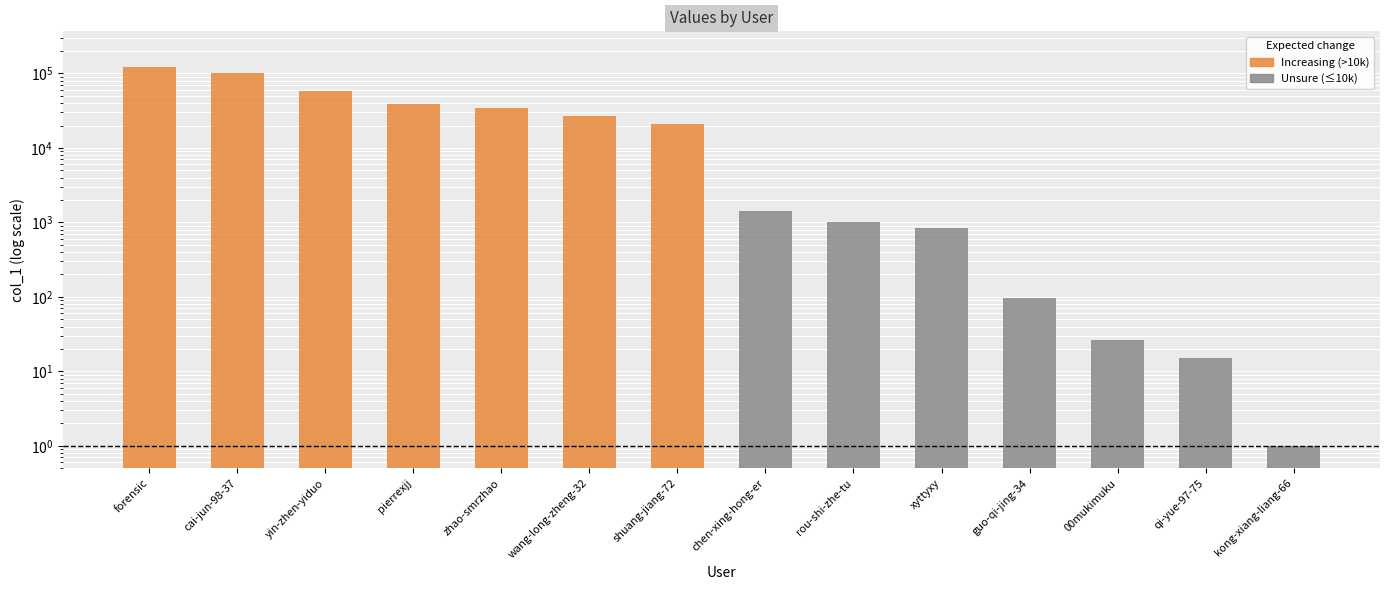

Reading left to right, what are all the values shown in this chart?

122586	102736	58380	38424	33848	26678	21039	1430	1017	831	96	26	15	1